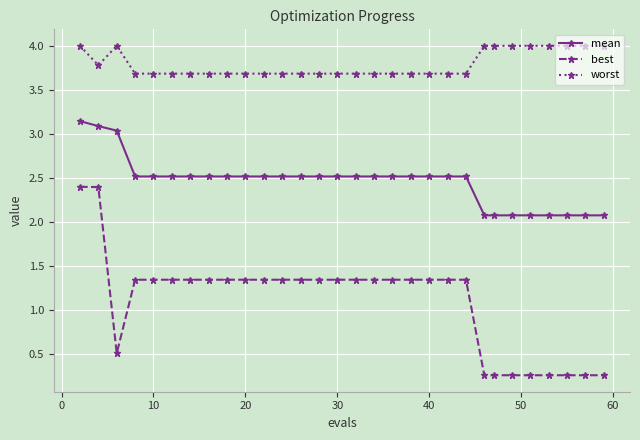

How many best values are between 0 and 1?

9